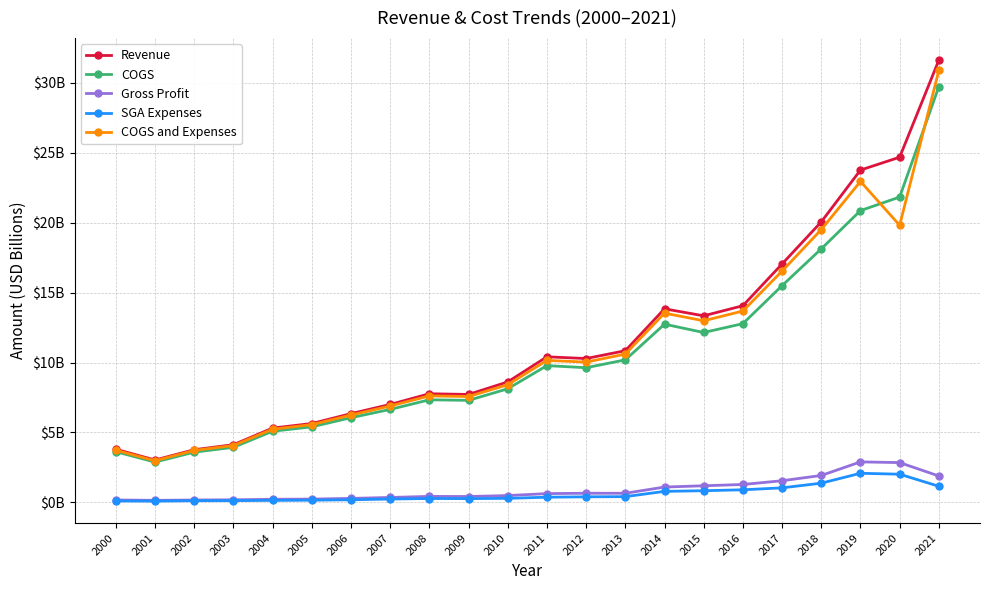

Does the chart have visible grid lines?

Yes